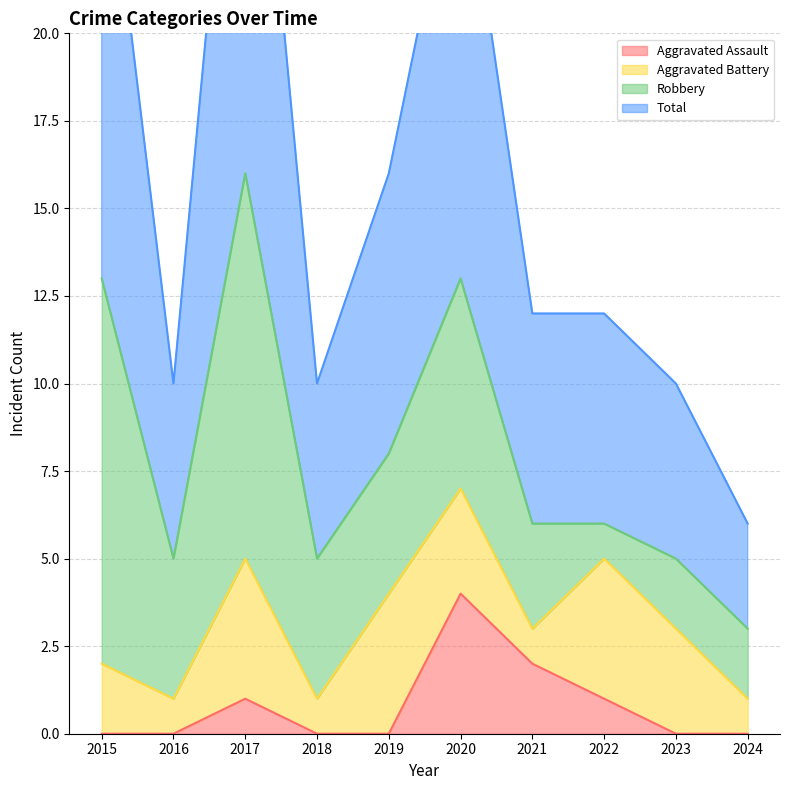

True or false: Total and Aggravated Assault intersect in this chart.

False